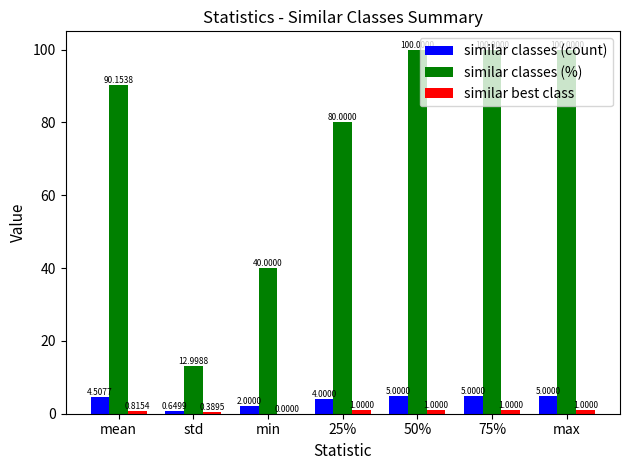

Which series has the largest total across all categories?

similar classes (%)